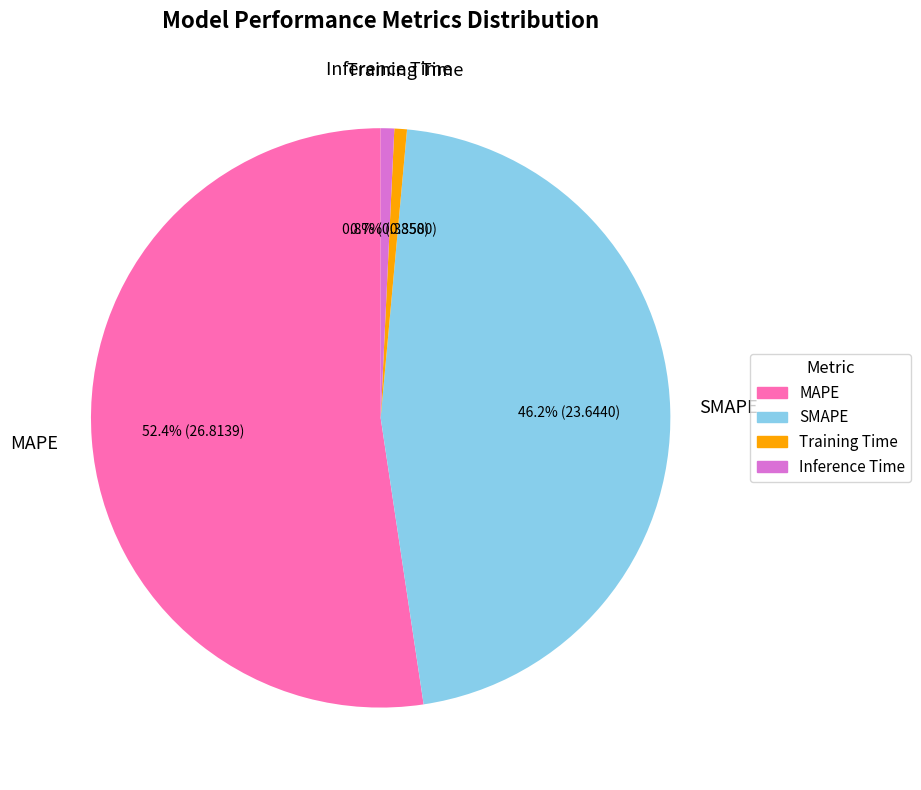

Which has a higher value, Inference Time or SMAPE?

SMAPE